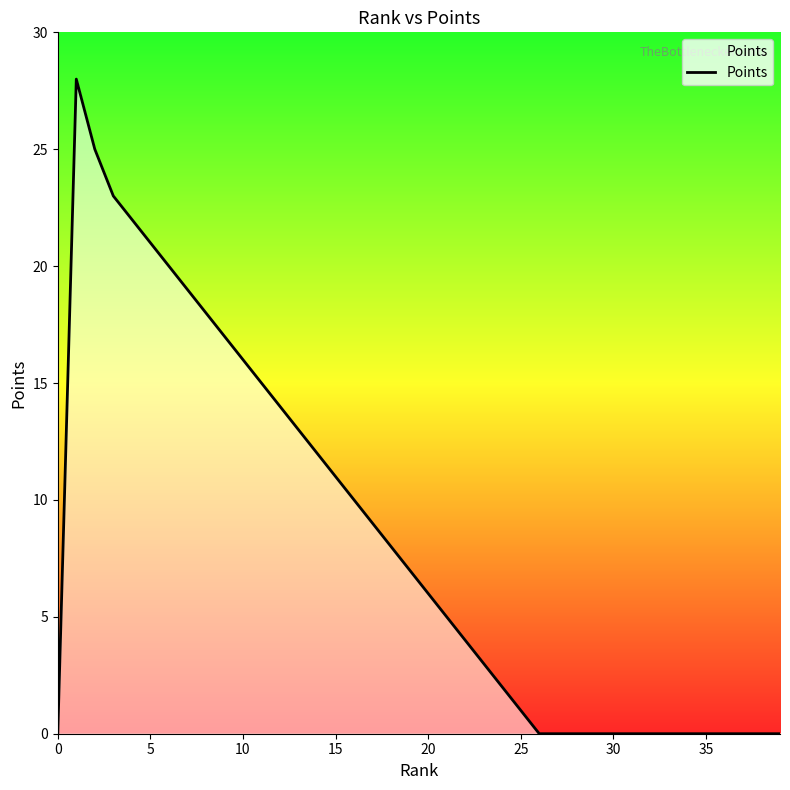

What is the greatest value displayed?

28